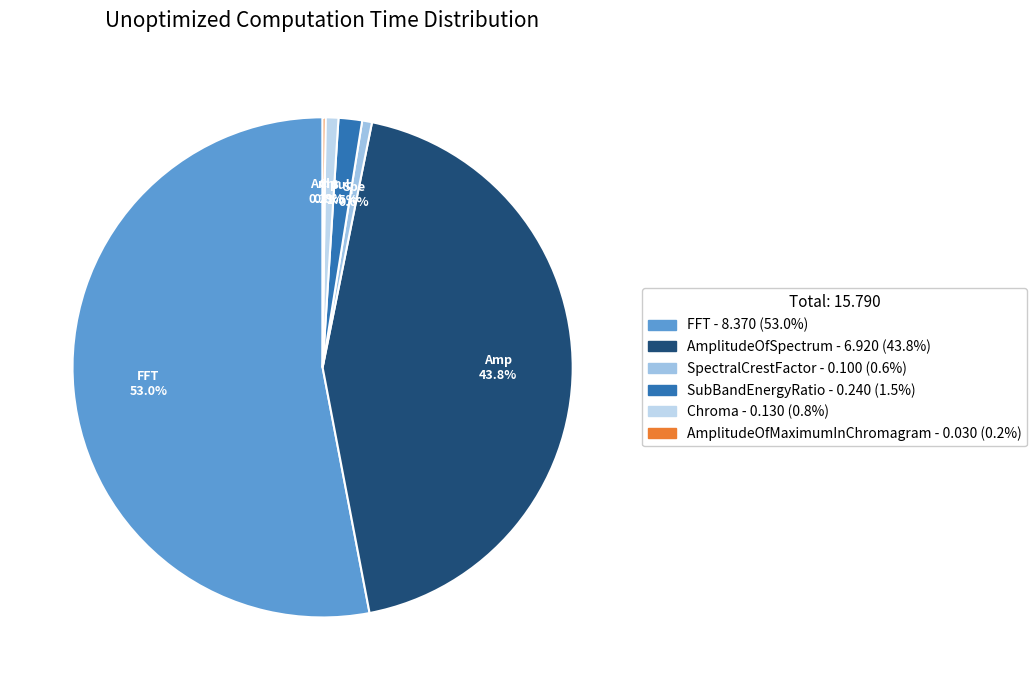

Which slice represents more than half of the pie?

FFT